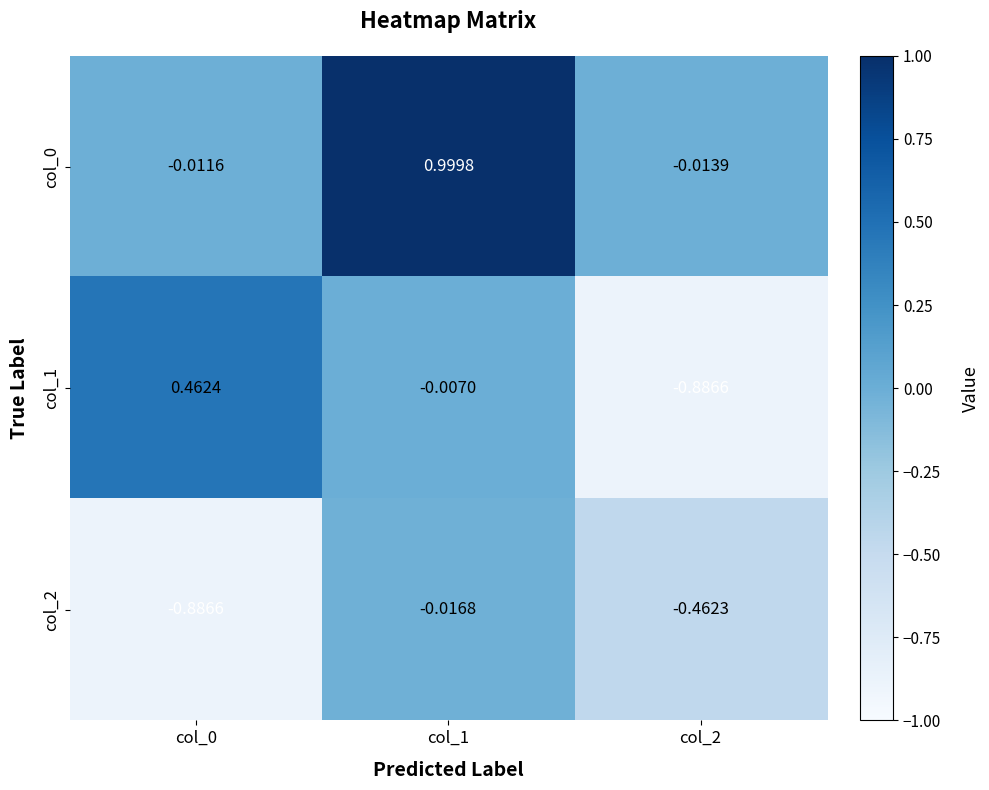

What is the spread (max minus min) of values at col_2?

0.9